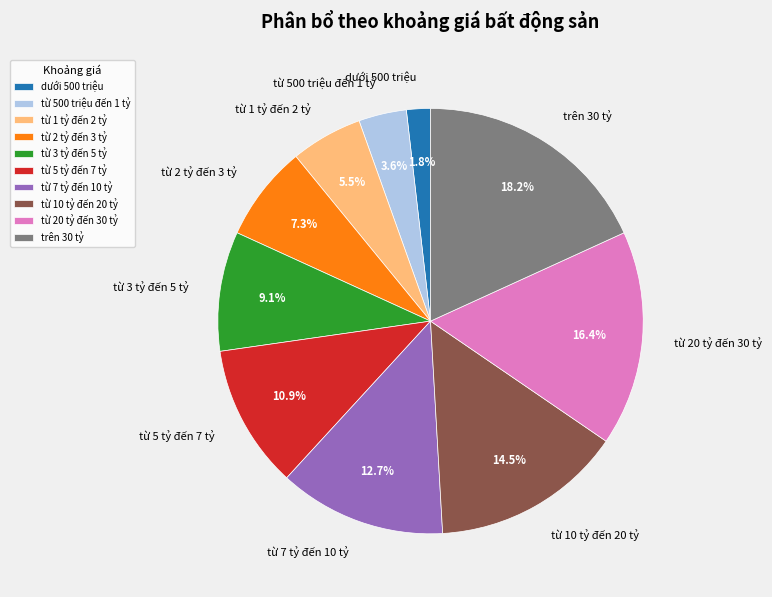

How many slices are in this pie chart?

10